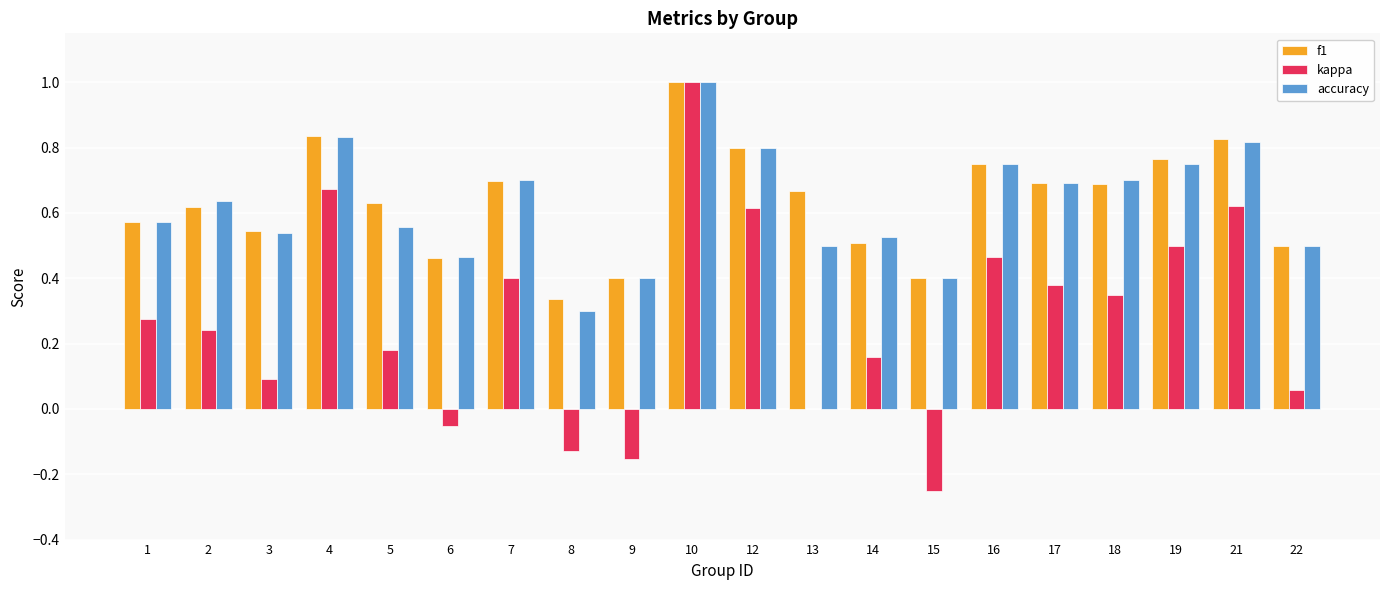

Is the value of f1 at 14 greater than the value of kappa at 18?

Yes